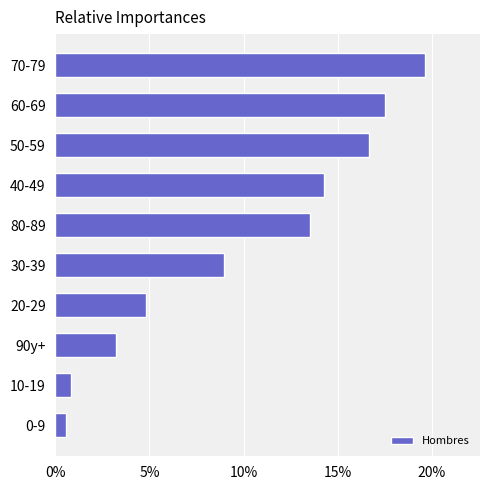

Does the chart contain stacked bars?

No